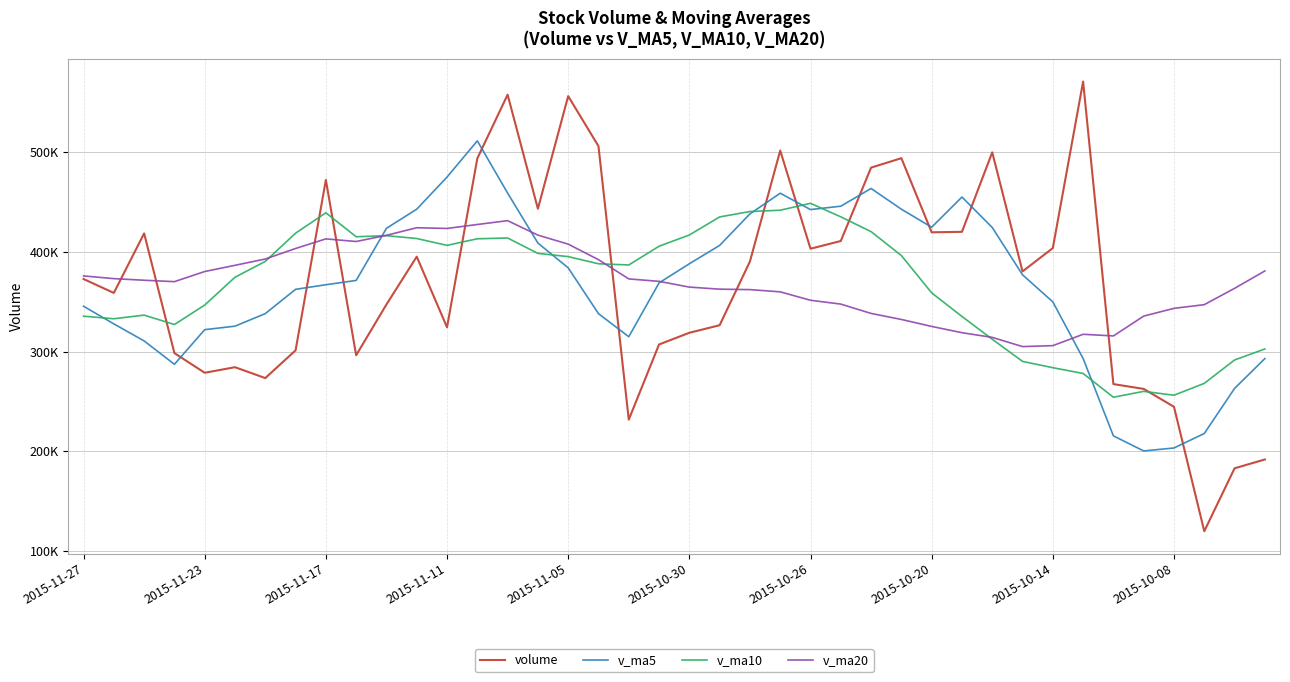

Is this an area chart (filled region under the line)?

No